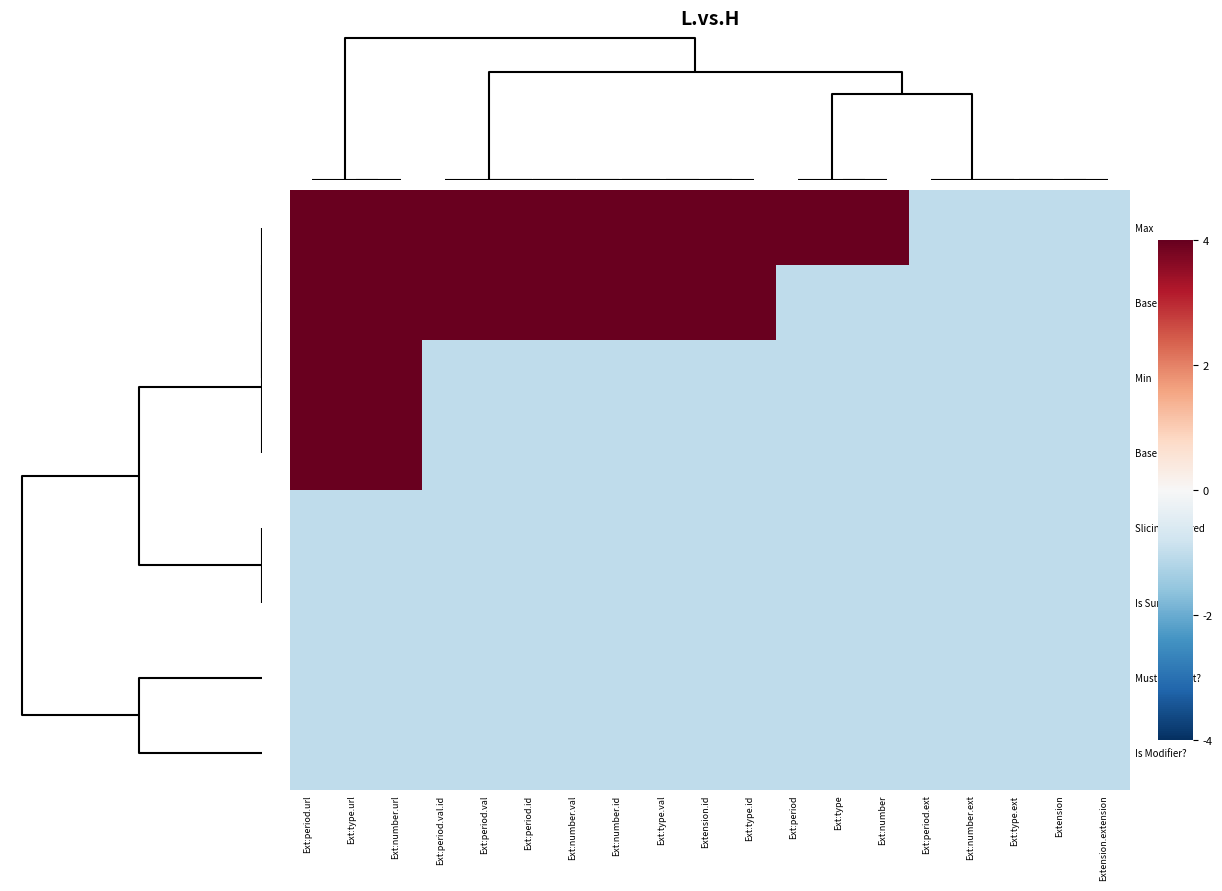

At which category is the sum across all series the highest?

Ext:period.url